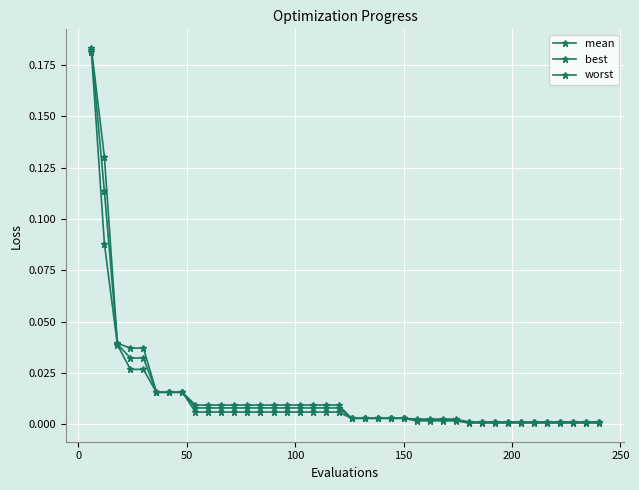

Reading right to left, list all the values displayed in this chart.

mean: 0.0	0.0	0.0	0.0	0.0	0.0	0.0	0.0	0.0	0.0	0.0	0.0	0.0	0.0	0.0	0.0	0.0	0.0	0.0	0.0	0.0	0.0	0.0	0.0	0.0	0.0	0.0	0.0	0.0	0.0	0.0	0.0	0.0	0.0	0.0	0.0	0.0	0.0	0.1	0.2
best: 0.0	0.0	0.0	0.0	0.0	0.0	0.0	0.0	0.0	0.0	0.0	0.0	0.0	0.0	0.0	0.0	0.0	0.0	0.0	0.0	0.0	0.0	0.0	0.0	0.0	0.0	0.0	0.0	0.0	0.0	0.0	0.0	0.0	0.0	0.0	0.0	0.0	0.0	0.1	0.2
worst: 0.0	0.0	0.0	0.0	0.0	0.0	0.0	0.0	0.0	0.0	0.0	0.0	0.0	0.0	0.0	0.0	0.0	0.0	0.0	0.0	0.0	0.0	0.0	0.0	0.0	0.0	0.0	0.0	0.0	0.0	0.0	0.0	0.0	0.0	0.0	0.0	0.0	0.0	0.1	0.2